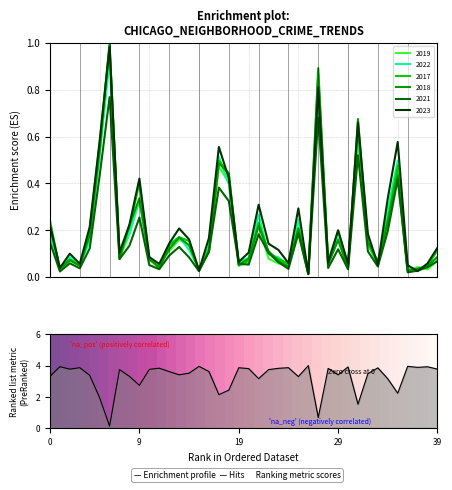

The chart shows a value of 0.4 at 28. True or false?

False